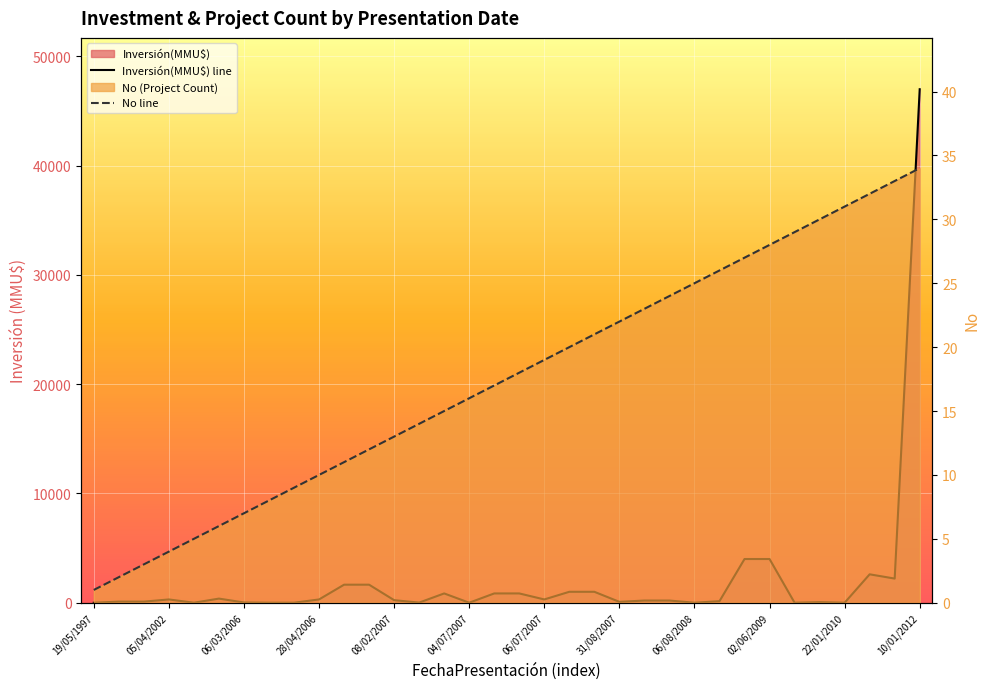

Does the chart display data point markers on the line(s)?

No